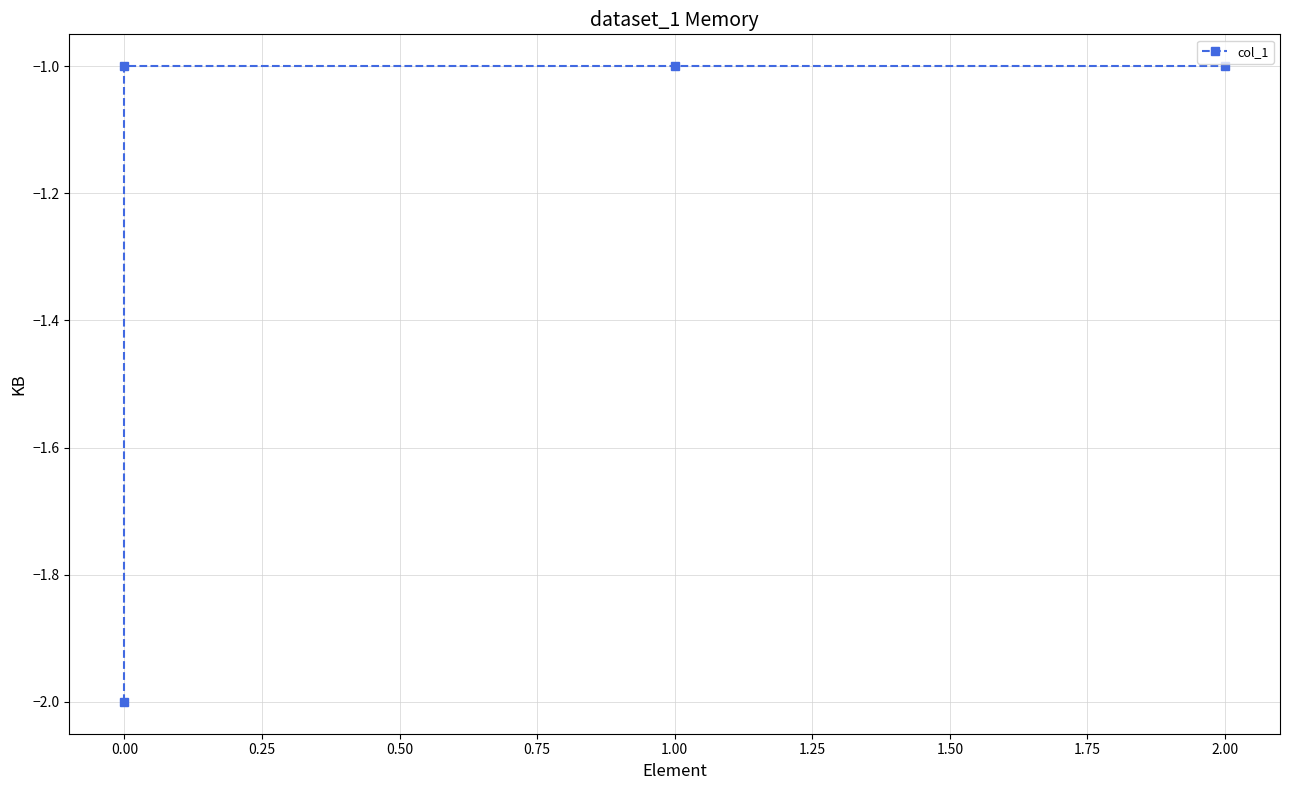

How many lines are shown in the chart?

1